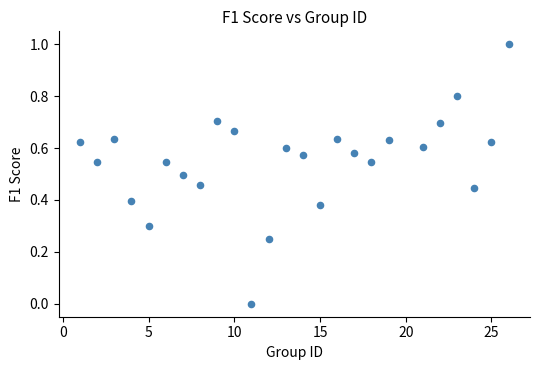

What is the range of X values (max minus min)?

25.0